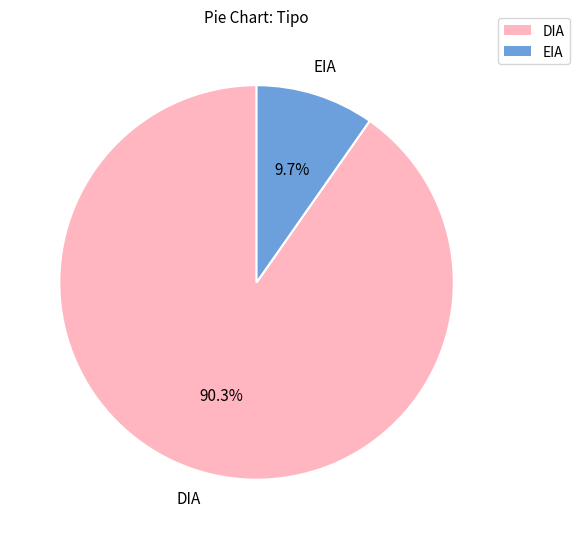

Approximately how many times larger is the value at DIA compared to EIA?

9.3